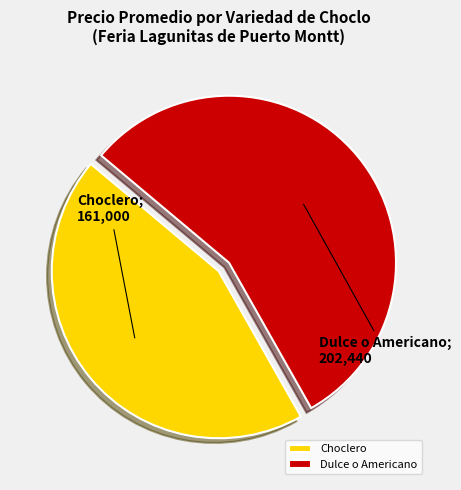

Do Choclero and Dulce o Americano together represent more than half of the pie?

Yes